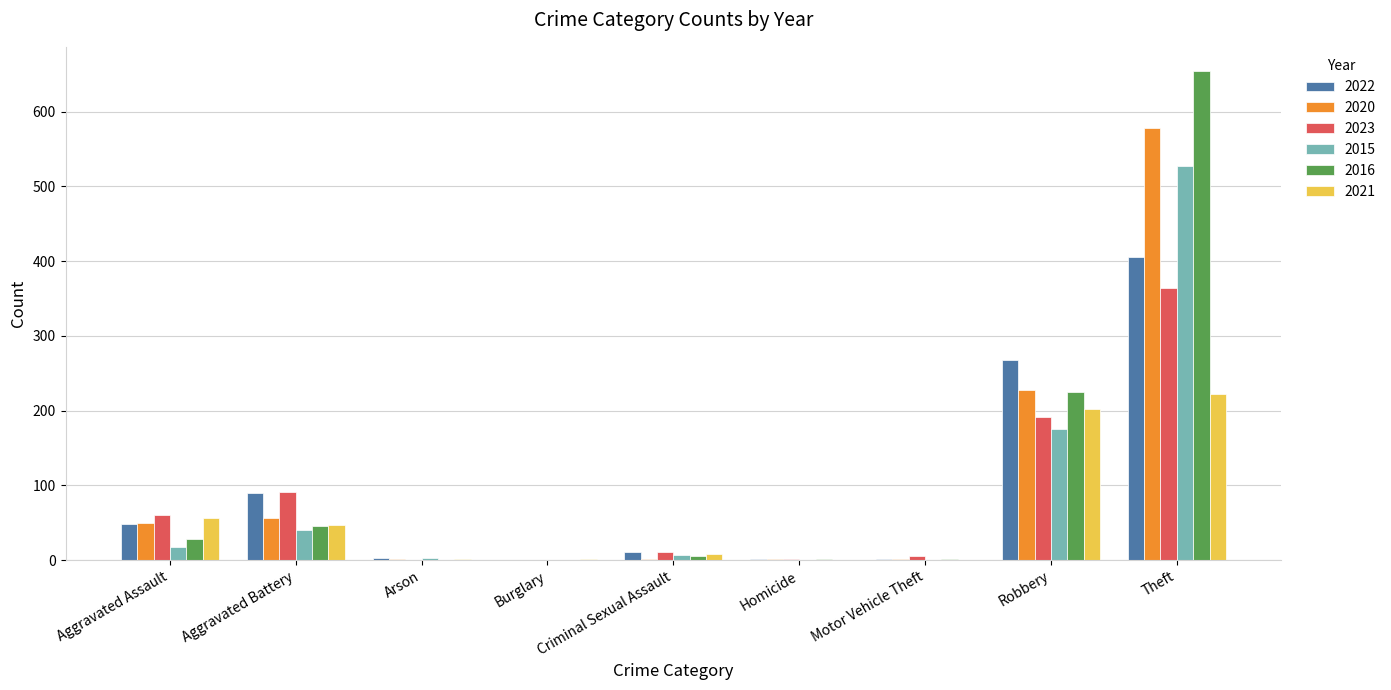

Where is 2020 nearest to the value 289?

Robbery